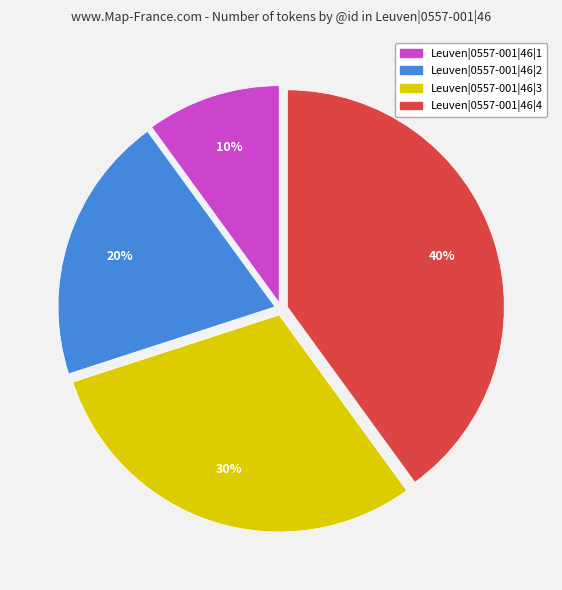

True or false: Leuven|0557-001|46|3 accounts for 17% of the total.

False